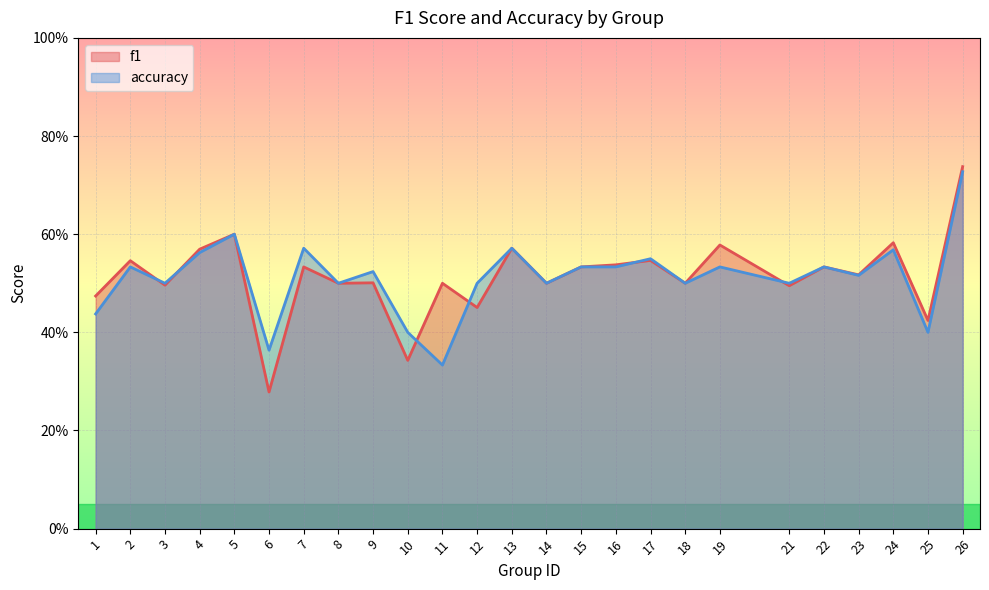

Where is the first local maximum for accuracy?

2